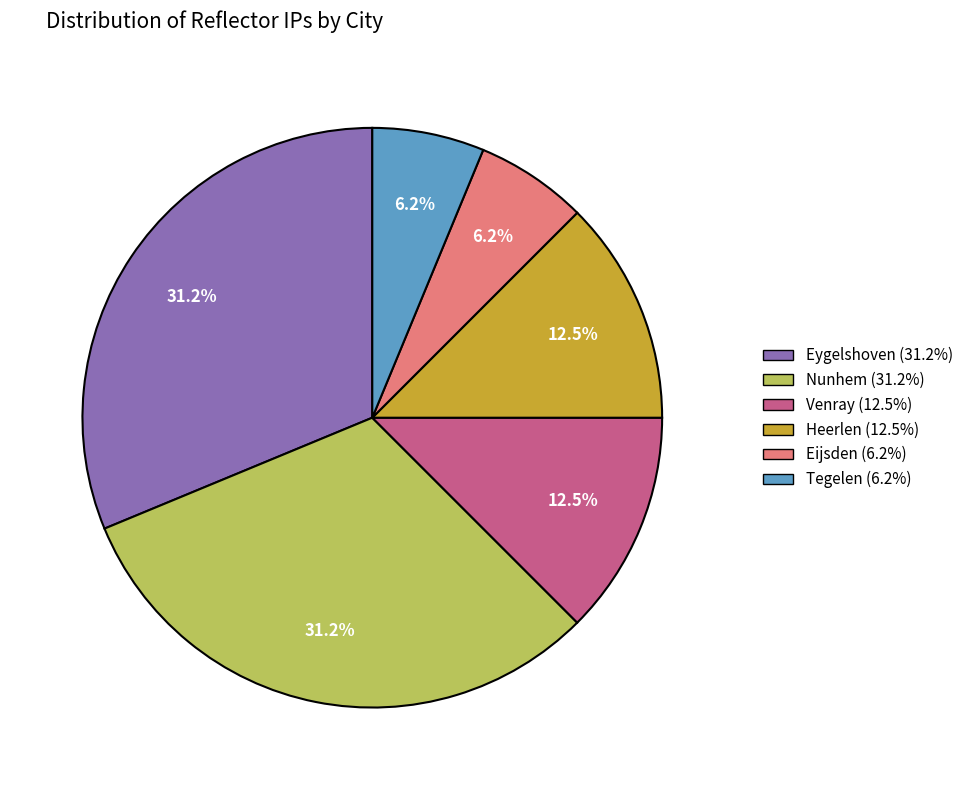

Is there a majority slice in this chart?

No